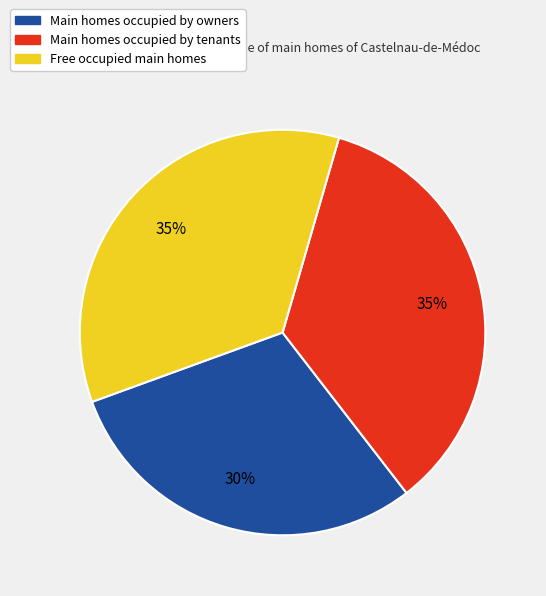

What is the smallest slice in the pie chart?

Main homes occupied by owners